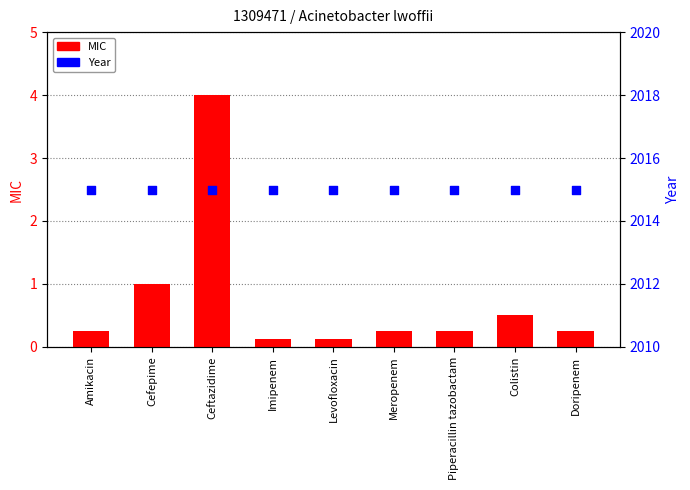

What is the total value across all series at Amikacin?

2015.2